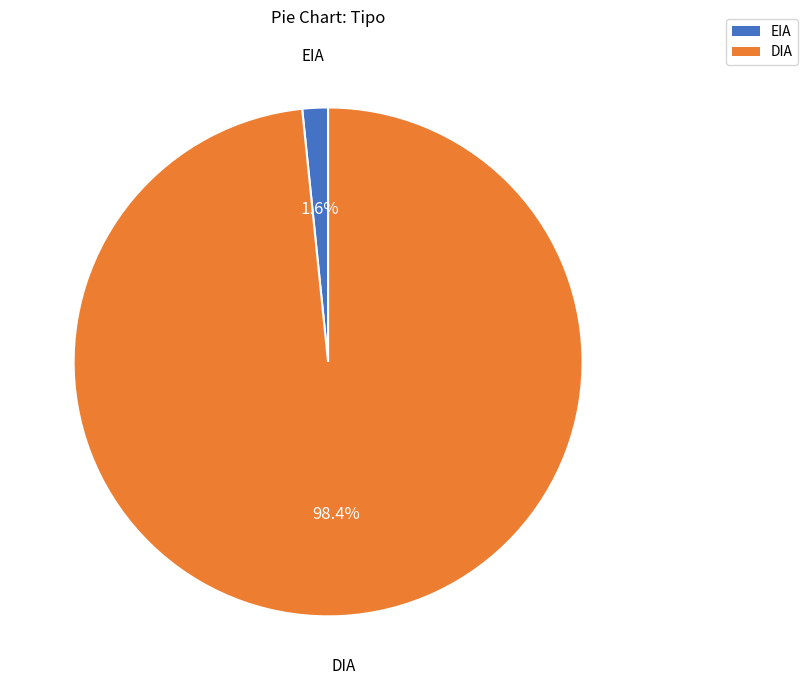

What is the largest slice in the pie chart?

DIA